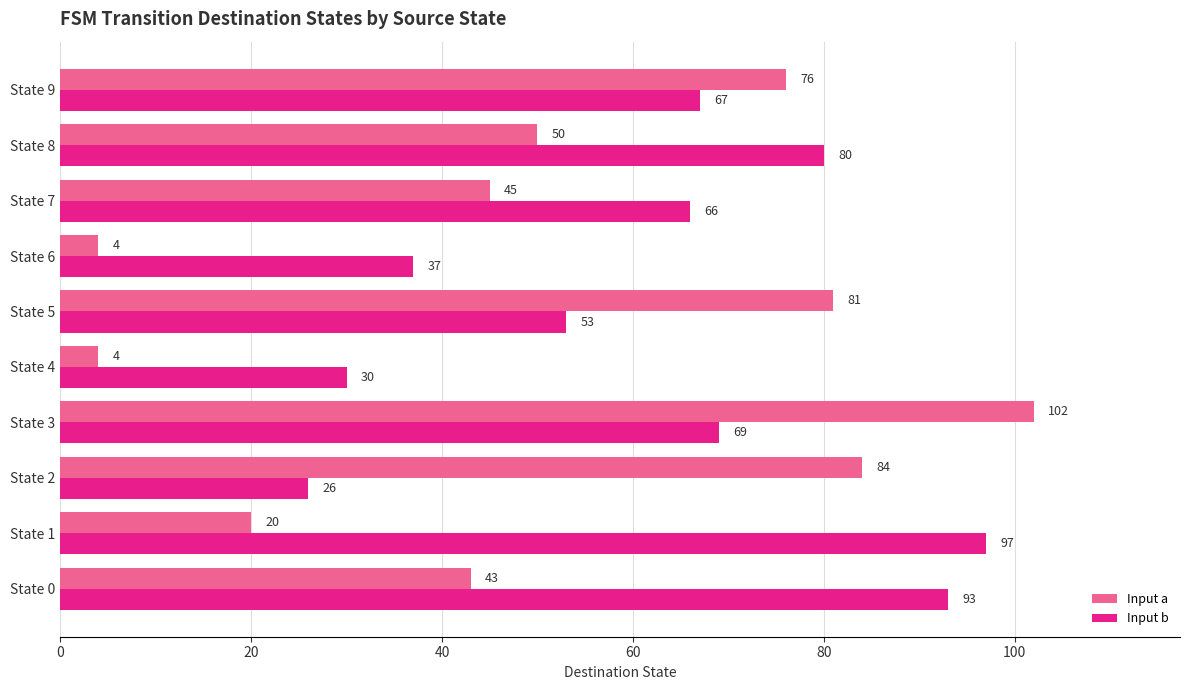

At which label does Input a reach its peak?

State 3